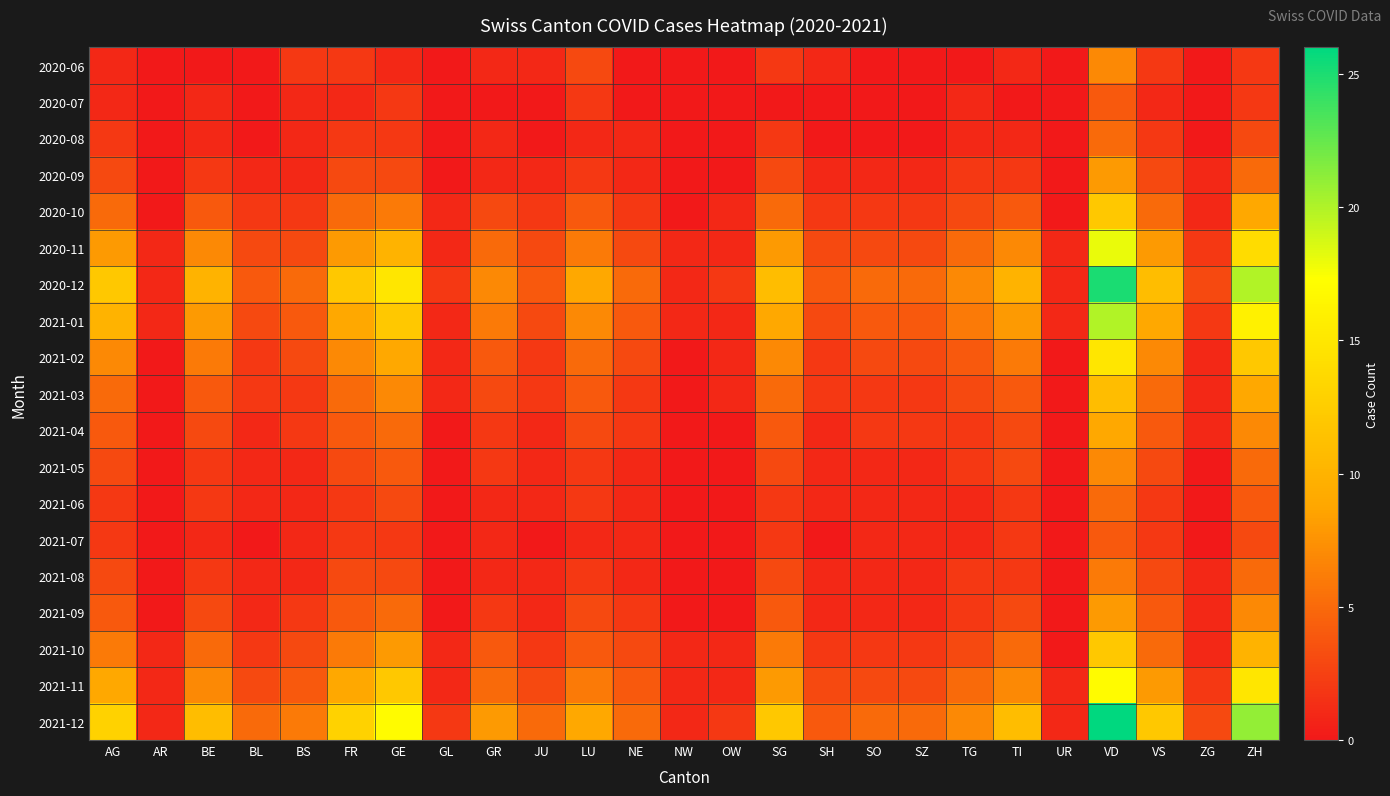

What is the maximum value shown in the chart?

26